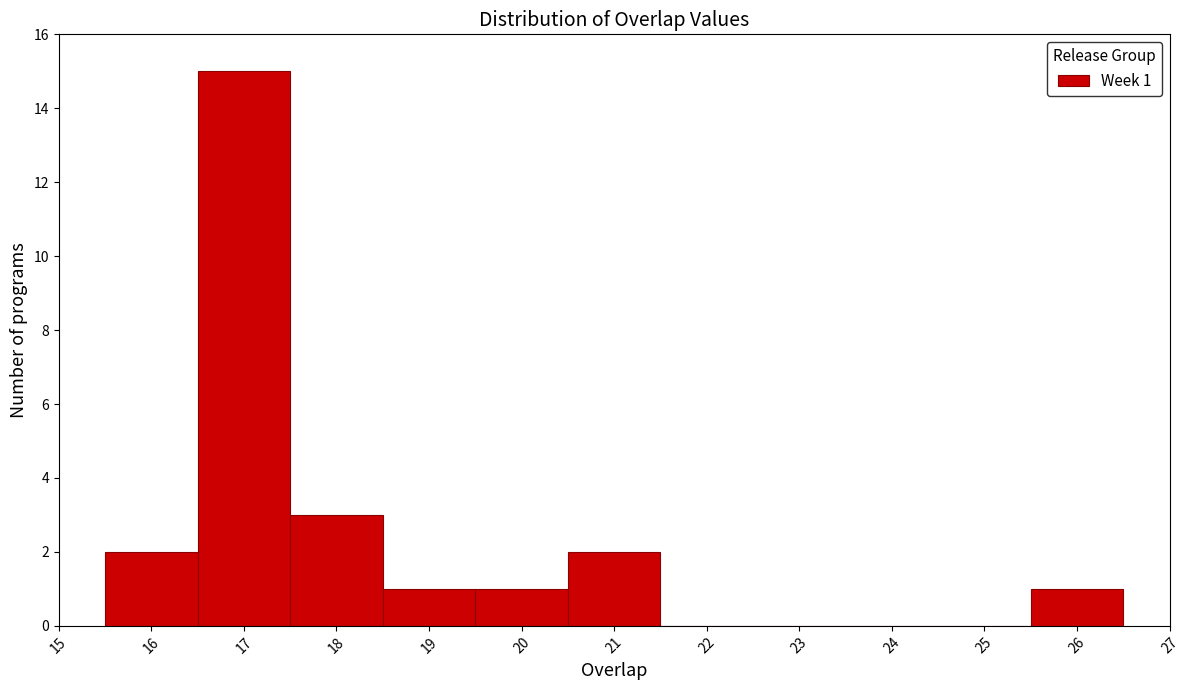

Which range on the x-axis has the tallest bar?

16.5 to 17.5